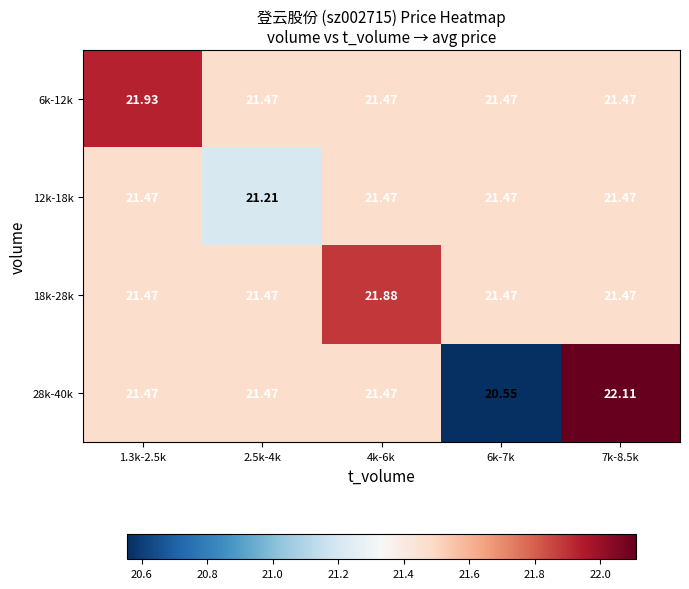

Is the value of 18k-28k at 2.5k-4k greater than the value of 28k-40k at 6k-7k?

Yes